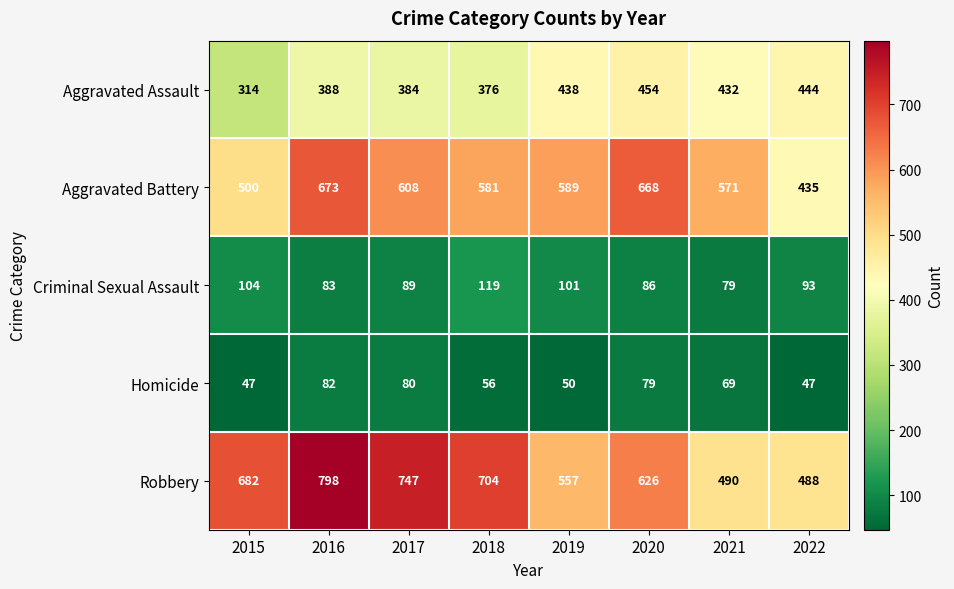

At 2016, list the series in order from largest to smallest.

Robbery, Aggravated Battery, Aggravated Assault, Criminal Sexual Assault, Homicide